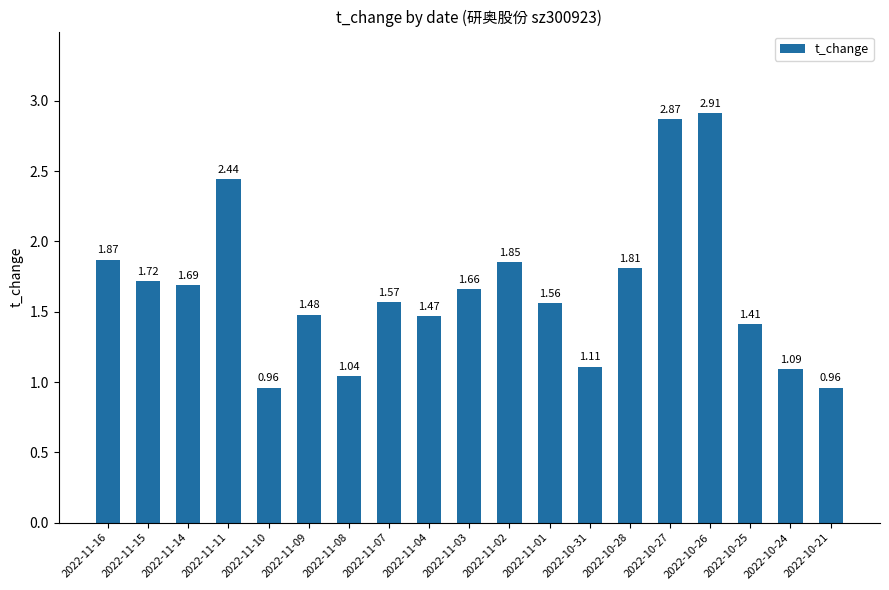

The value at 2022-11-11 is 0.9. True or false?

False